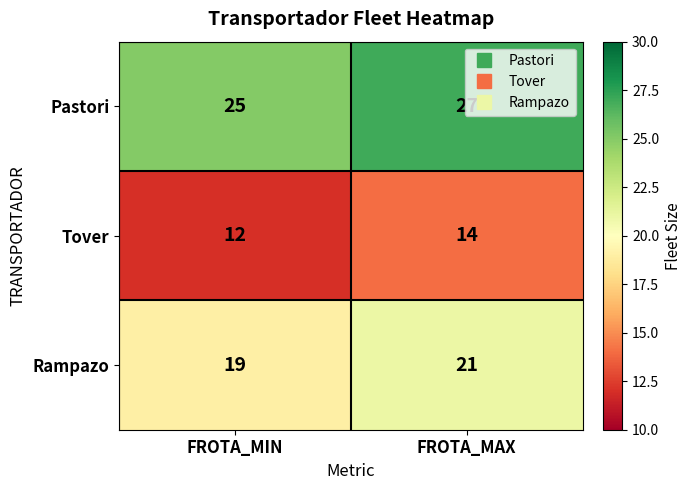

Rank the series by their maximum value, from highest to lowest.

Pastori, Rampazo, Tover